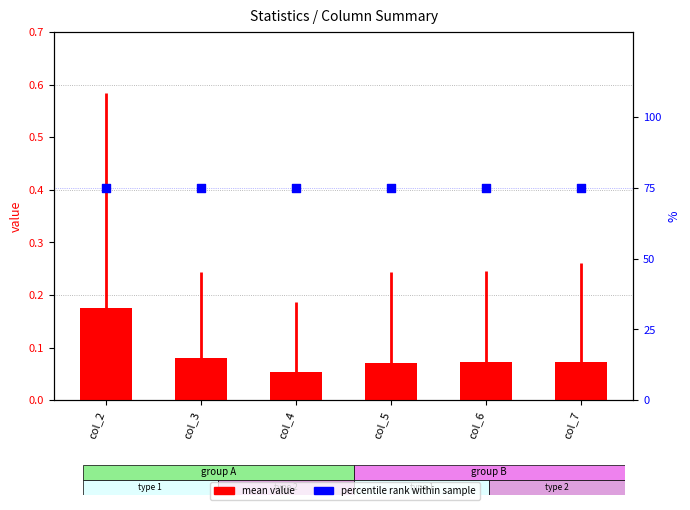

Which series reaches the maximum Y coordinate?

percentile rank within sample